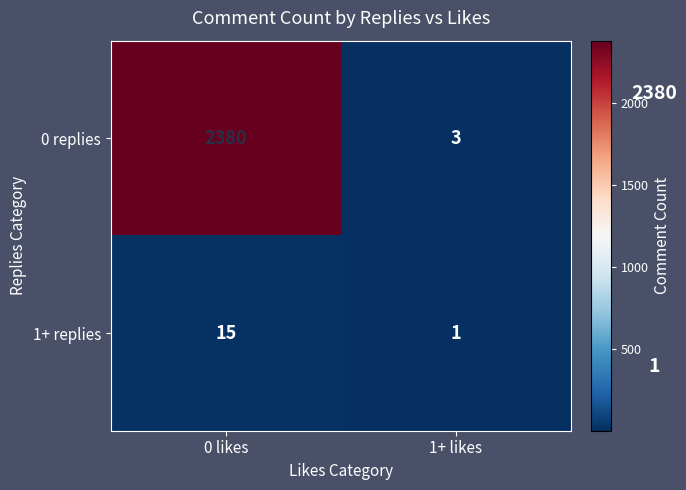

What is the difference between the maximum and minimum values in the 0 replies series?

2377